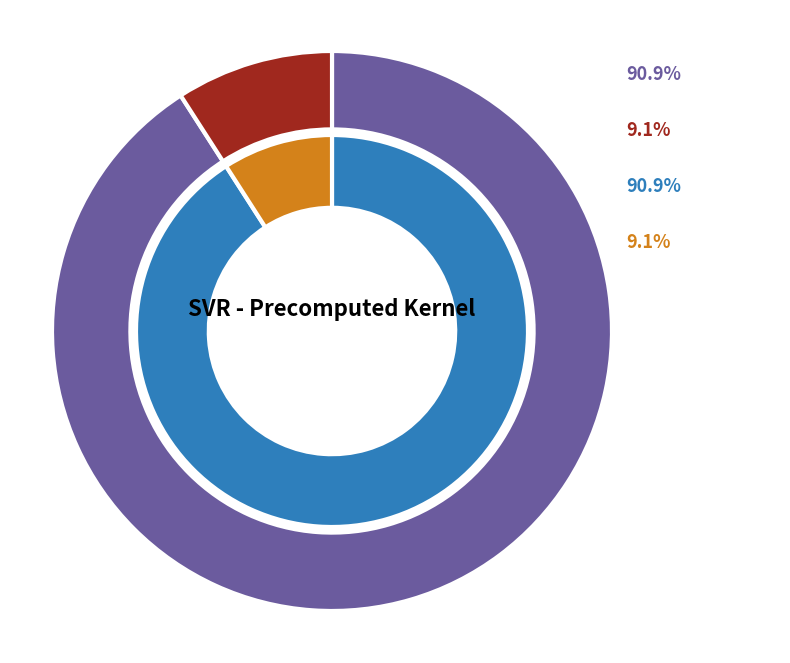

Count the number of slices in the pie.

2